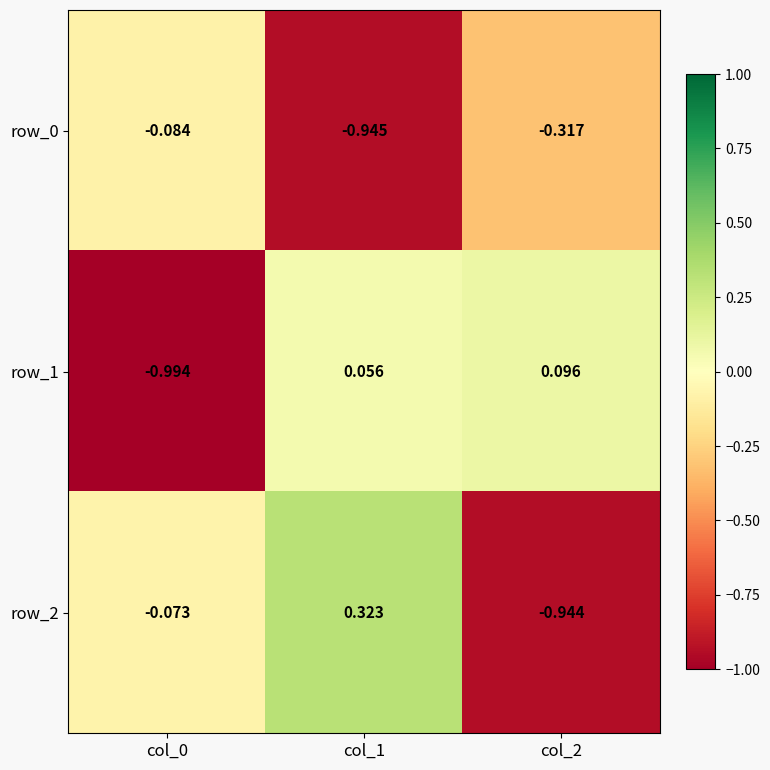

The row_2 series shows 0.2 at col_1. True or false?

False